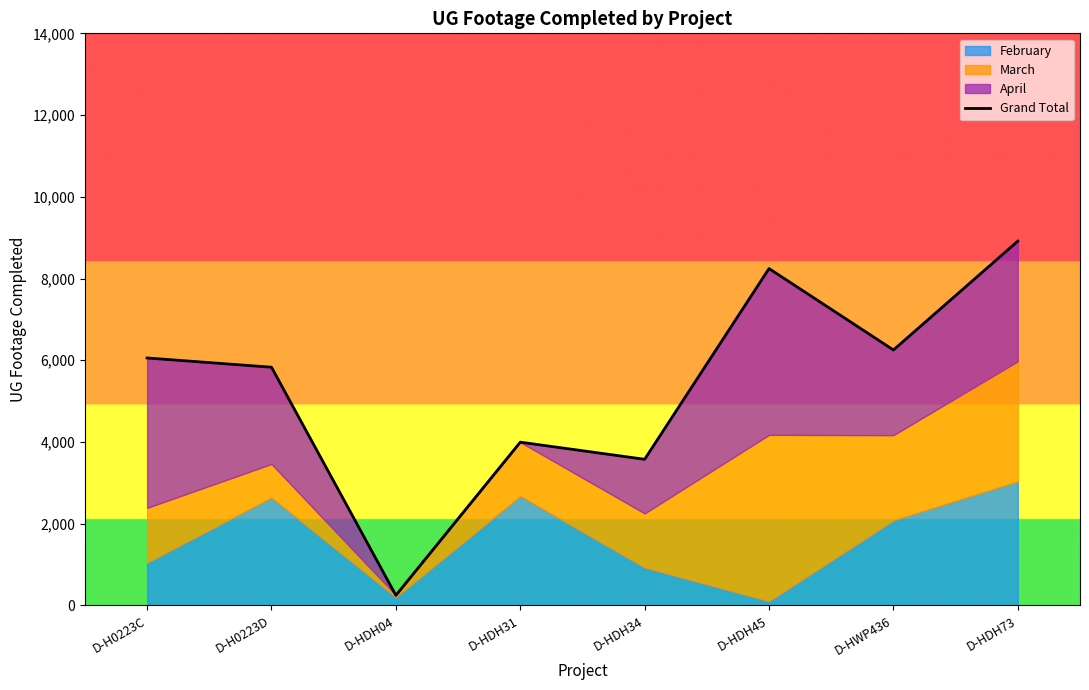

Does the chart have visible grid lines?

No